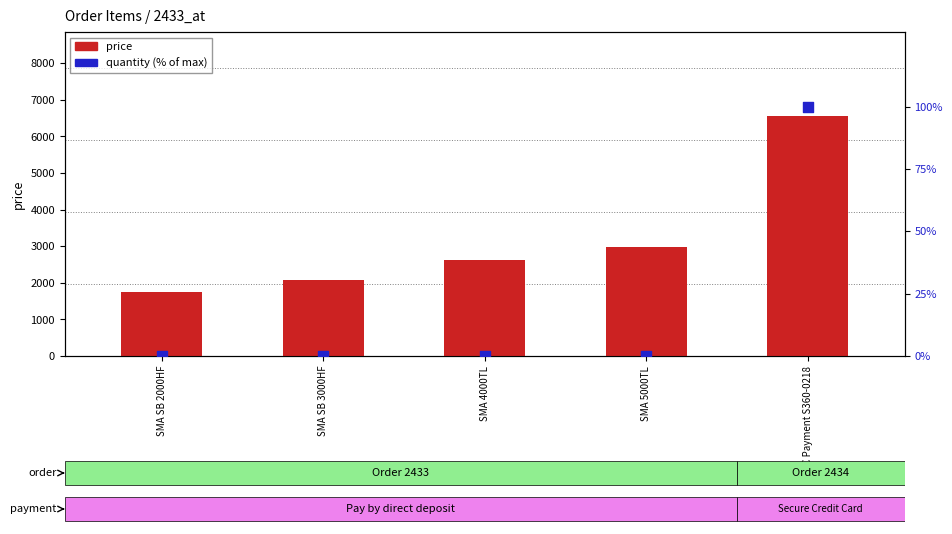

Which series has the largest total across all categories?

price